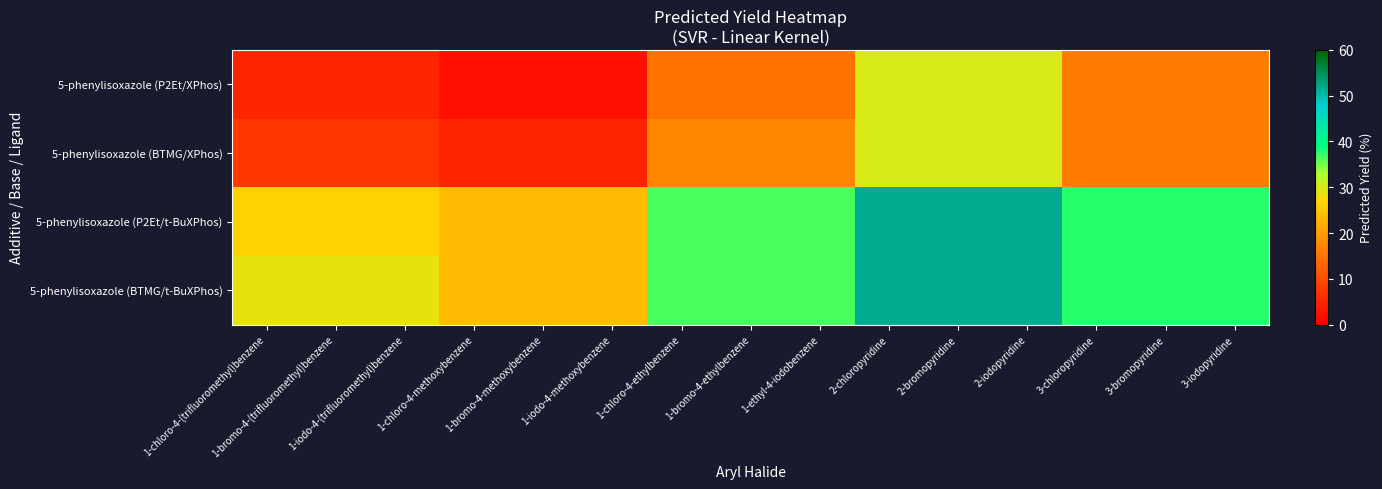

Rank the series by their maximum value, from highest to lowest.

5-phenylisoxazole (P2Et/t-BuXPhos), 5-phenylisoxazole (BTMG/t-BuXPhos), 5-phenylisoxazole (P2Et/XPhos), 5-phenylisoxazole (BTMG/XPhos)